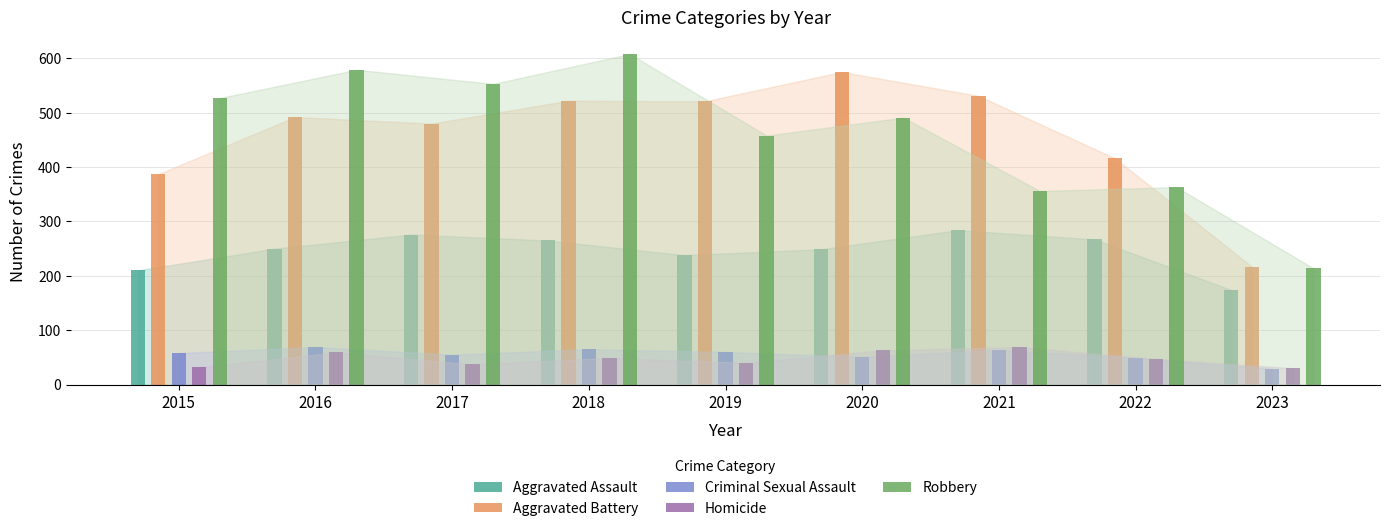

Reading left to right, extract all data points from this chart.

Aggravated Assault: 210	250	276	265	238	249	284	267	174
Aggravated Battery: 387	492	480	522	521	575	531	416	217
Criminal Sexual Assault: 58	69	55	65	60	51	64	49	29
Homicide: 32	59	37	49	40	63	69	47	30
Robbery: 527	579	553	608	458	491	356	363	214